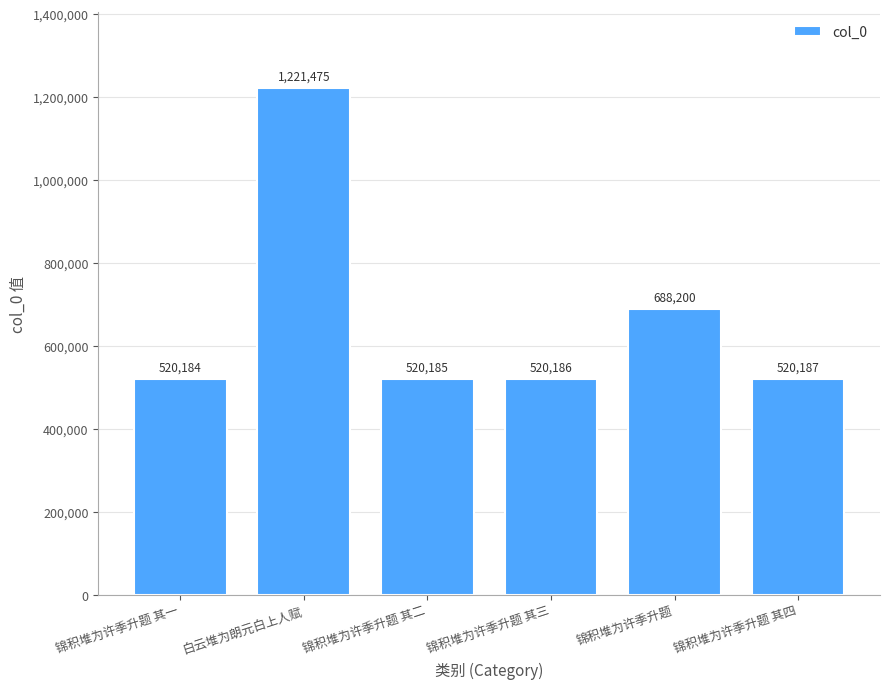

What is the change in value from 白云堆为朗元白上人赋 to 锦积堆为许季升题 其三?

-701289